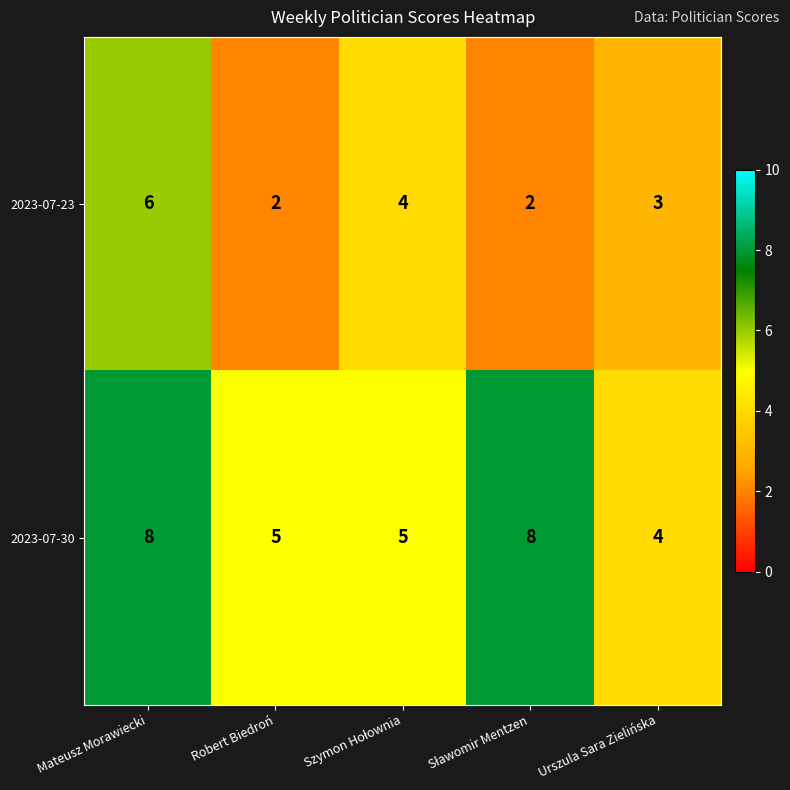

At Urszula Sara Zielińska, list the series in order from largest to smallest.

2023-07-30, 2023-07-23